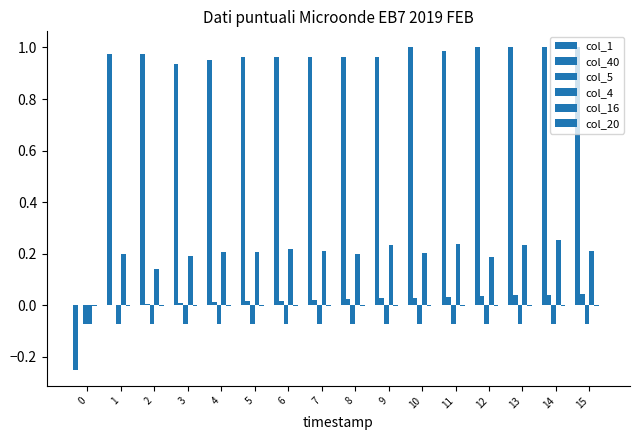

Does the chart contain stacked bars?

No